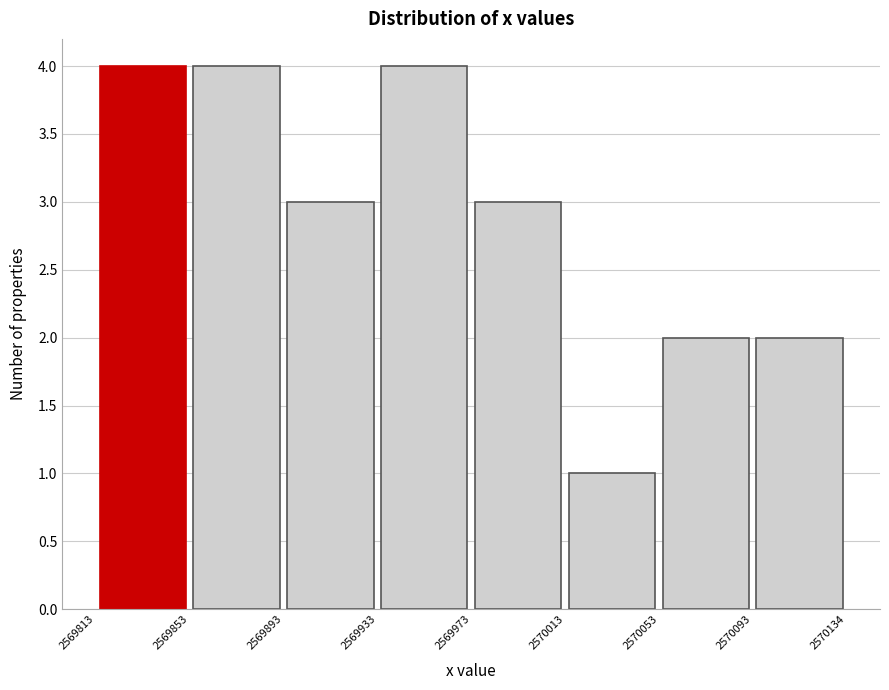

Reading left to right, transcribe this chart: for each bar, give the range it covers on the x-axis and its height. The values are not printed on the chart, so give them approximately, as read against the axis.

2569813 to 2569853: 4
2569853 to 2569893: 4
2569893 to 2569933: 3
2569933 to 2569973: 4
2569973 to 2570013: 3
2570013 to 2570053: 1
2570053 to 2570093: 2
2570093 to 2570134: 2